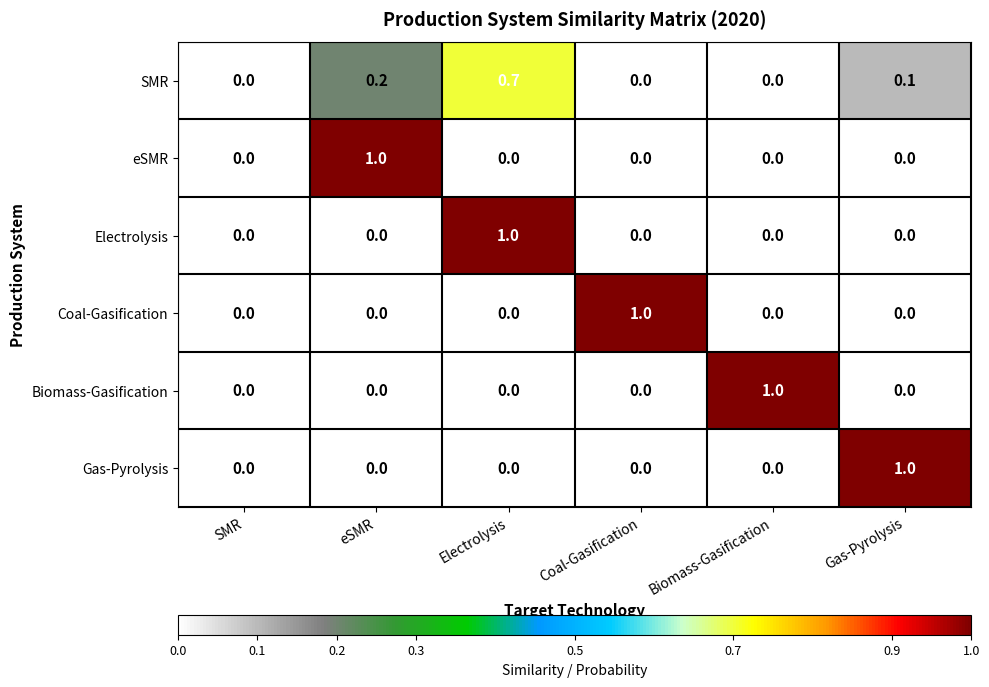

Is it true that Coal-Gasification equals 1.0 at Coal-Gasification?

True